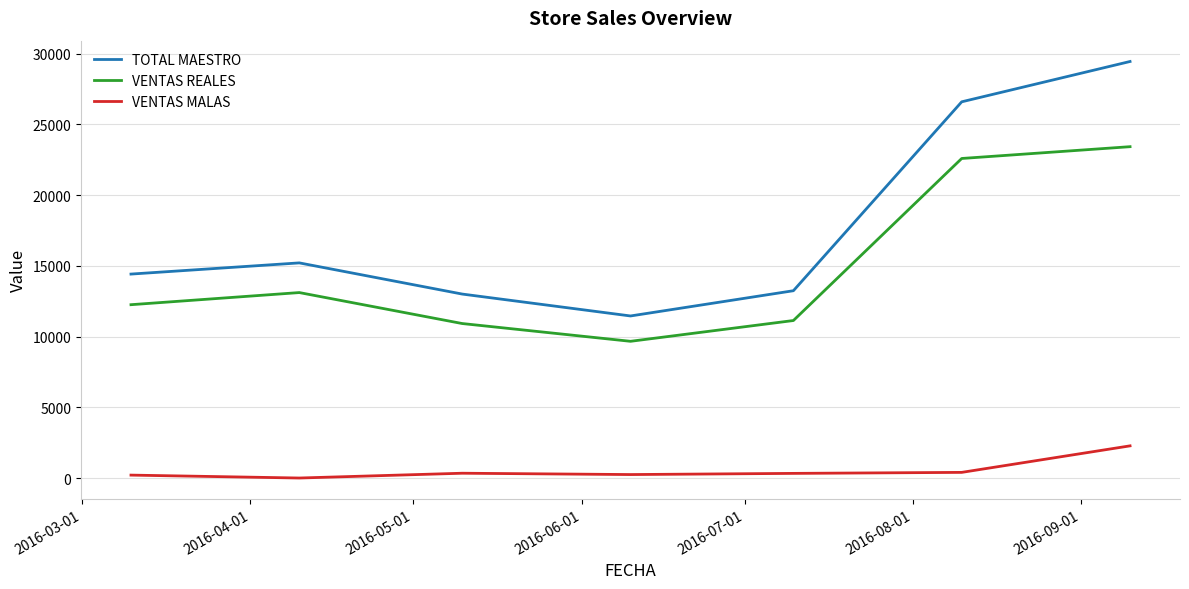

What is the difference between the maximum and minimum values in the TOTAL MAESTRO series?

17995.0